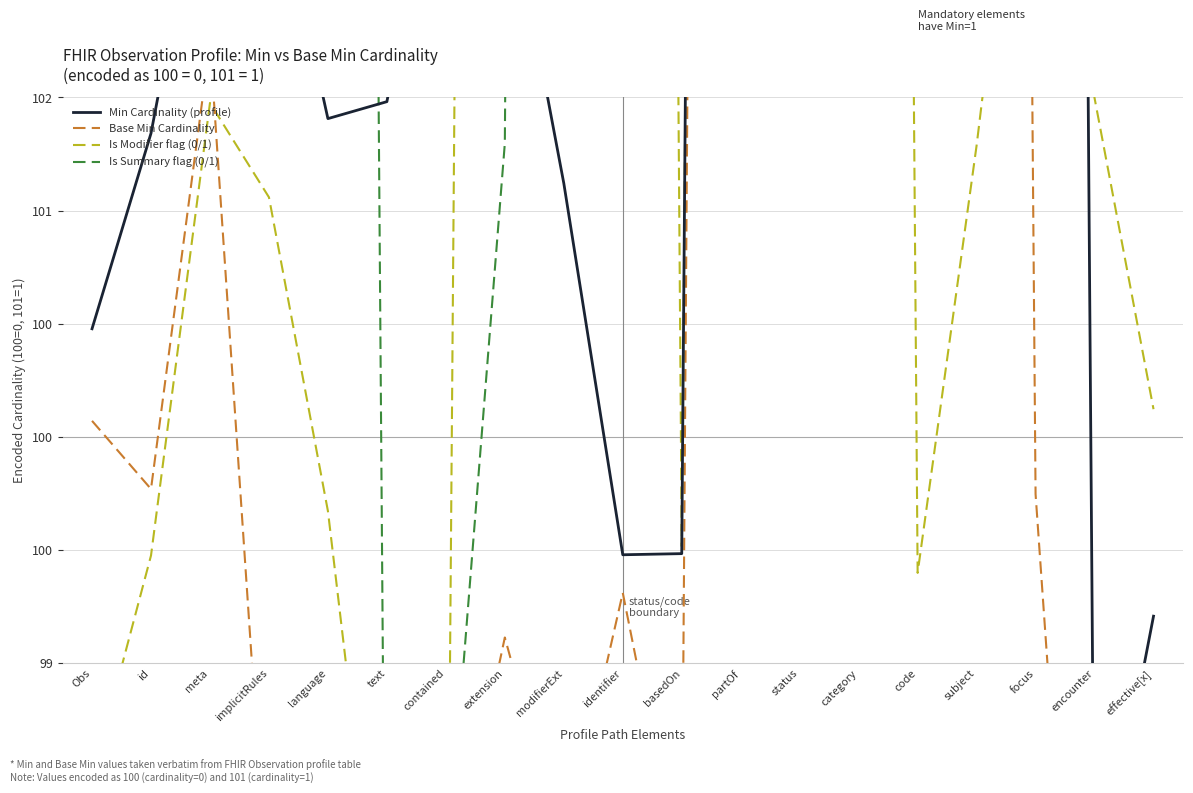

Where is the first local minimum for Base Min Cardinality?

id